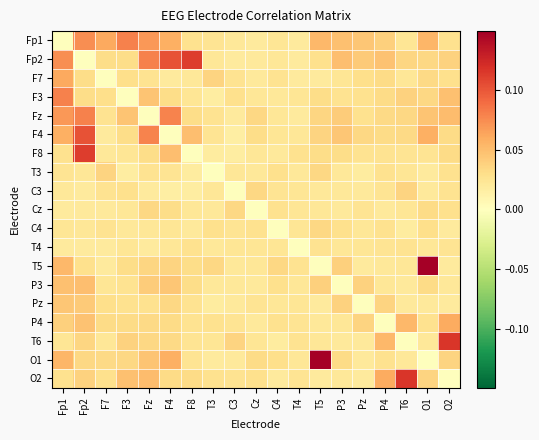

Reading left to right, extract all data points from this chart.

Fp1: Fp1=0.0	Fp2=0.1	F7=0.1	F3=0.1	Fz=0.1	F4=0.1	F8=0.0	T3=0.0	C3=0.0	Cz=0.0	C4=0.0	T4=0.0	T5=0.1	P3=0.0	Pz=0.0	P4=0.0	T6=0.0	O1=0.1	O2=0.0
Fp2: Fp1=0.1	Fp2=0.0	F7=0.0	F3=0.0	Fz=0.1	F4=0.1	F8=0.1	T3=0.0	C3=0.0	Cz=0.0	C4=0.0	T4=0.0	T5=0.0	P3=0.0	Pz=0.0	P4=0.0	T6=0.0	O1=0.0	O2=0.0
F7: Fp1=0.1	Fp2=0.0	F7=0.0	F3=0.0	Fz=0.0	F4=0.0	F8=0.0	T3=0.0	C3=0.0	Cz=0.0	C4=0.0	T4=0.0	T5=0.0	P3=0.0	Pz=0.0	P4=0.0	T6=0.0	O1=0.0	O2=0.0
F3: Fp1=0.1	Fp2=0.0	F7=0.0	F3=0.0	Fz=0.0	F4=0.0	F8=0.0	T3=0.0	C3=0.0	Cz=0.0	C4=0.0	T4=0.0	T5=0.0	P3=0.0	Pz=0.0	P4=0.0	T6=0.0	O1=0.0	O2=0.0
Fz: Fp1=0.1	Fp2=0.1	F7=0.0	F3=0.0	Fz=0.0	F4=0.1	F8=0.0	T3=0.0	C3=0.0	Cz=0.0	C4=0.0	T4=0.0	T5=0.0	P3=0.0	Pz=0.0	P4=0.0	T6=0.0	O1=0.0	O2=0.1
F4: Fp1=0.1	Fp2=0.1	F7=0.0	F3=0.0	Fz=0.1	F4=0.0	F8=0.1	T3=0.0	C3=0.0	Cz=0.0	C4=0.0	T4=0.0	T5=0.0	P3=0.0	Pz=0.0	P4=0.0	T6=0.0	O1=0.1	O2=0.0
F8: Fp1=0.0	Fp2=0.1	F7=0.0	F3=0.0	Fz=0.0	F4=0.1	F8=0.0	T3=0.0	C3=0.0	Cz=0.0	C4=0.0	T4=0.0	T5=0.0	P3=0.0	Pz=0.0	P4=0.0	T6=0.0	O1=0.0	O2=0.0
T3: Fp1=0.0	Fp2=0.0	F7=0.0	F3=0.0	Fz=0.0	F4=0.0	F8=0.0	T3=0.0	C3=0.0	Cz=0.0	C4=0.0	T4=0.0	T5=0.0	P3=0.0	Pz=0.0	P4=0.0	T6=0.0	O1=0.0	O2=0.0
C3: Fp1=0.0	Fp2=0.0	F7=0.0	F3=0.0	Fz=0.0	F4=0.0	F8=0.0	T3=0.0	C3=0.0	Cz=0.0	C4=0.0	T4=0.0	T5=0.0	P3=0.0	Pz=0.0	P4=0.0	T6=0.0	O1=0.0	O2=0.0
Cz: Fp1=0.0	Fp2=0.0	F7=0.0	F3=0.0	Fz=0.0	F4=0.0	F8=0.0	T3=0.0	C3=0.0	Cz=0.0	C4=0.0	T4=0.0	T5=0.0	P3=0.0	Pz=0.0	P4=0.0	T6=0.0	O1=0.0	O2=0.0
C4: Fp1=0.0	Fp2=0.0	F7=0.0	F3=0.0	Fz=0.0	F4=0.0	F8=0.0	T3=0.0	C3=0.0	Cz=0.0	C4=0.0	T4=0.0	T5=0.0	P3=0.0	Pz=0.0	P4=0.0	T6=0.0	O1=0.0	O2=0.0
T4: Fp1=0.0	Fp2=0.0	F7=0.0	F3=0.0	Fz=0.0	F4=0.0	F8=0.0	T3=0.0	C3=0.0	Cz=0.0	C4=0.0	T4=0.0	T5=0.0	P3=0.0	Pz=0.0	P4=0.0	T6=0.0	O1=0.0	O2=0.0
T5: Fp1=0.1	Fp2=0.0	F7=0.0	F3=0.0	Fz=0.0	F4=0.0	F8=0.0	T3=0.0	C3=0.0	Cz=0.0	C4=0.0	T4=0.0	T5=0.0	P3=0.0	Pz=0.0	P4=0.0	T6=0.0	O1=0.1	O2=0.0
P3: Fp1=0.0	Fp2=0.0	F7=0.0	F3=0.0	Fz=0.0	F4=0.0	F8=0.0	T3=0.0	C3=0.0	Cz=0.0	C4=0.0	T4=0.0	T5=0.0	P3=0.0	Pz=0.0	P4=0.0	T6=0.0	O1=0.0	O2=0.0
Pz: Fp1=0.0	Fp2=0.0	F7=0.0	F3=0.0	Fz=0.0	F4=0.0	F8=0.0	T3=0.0	C3=0.0	Cz=0.0	C4=0.0	T4=0.0	T5=0.0	P3=0.0	Pz=0.0	P4=0.0	T6=0.0	O1=0.0	O2=0.0
P4: Fp1=0.0	Fp2=0.0	F7=0.0	F3=0.0	Fz=0.0	F4=0.0	F8=0.0	T3=0.0	C3=0.0	Cz=0.0	C4=0.0	T4=0.0	T5=0.0	P3=0.0	Pz=0.0	P4=0.0	T6=0.1	O1=0.0	O2=0.1
T6: Fp1=0.0	Fp2=0.0	F7=0.0	F3=0.0	Fz=0.0	F4=0.0	F8=0.0	T3=0.0	C3=0.0	Cz=0.0	C4=0.0	T4=0.0	T5=0.0	P3=0.0	Pz=0.0	P4=0.1	T6=0.0	O1=0.0	O2=0.1
O1: Fp1=0.1	Fp2=0.0	F7=0.0	F3=0.0	Fz=0.0	F4=0.1	F8=0.0	T3=0.0	C3=0.0	Cz=0.0	C4=0.0	T4=0.0	T5=0.1	P3=0.0	Pz=0.0	P4=0.0	T6=0.0	O1=0.0	O2=0.0
O2: Fp1=0.0	Fp2=0.0	F7=0.0	F3=0.0	Fz=0.1	F4=0.0	F8=0.0	T3=0.0	C3=0.0	Cz=0.0	C4=0.0	T4=0.0	T5=0.0	P3=0.0	Pz=0.0	P4=0.1	T6=0.1	O1=0.0	O2=0.0